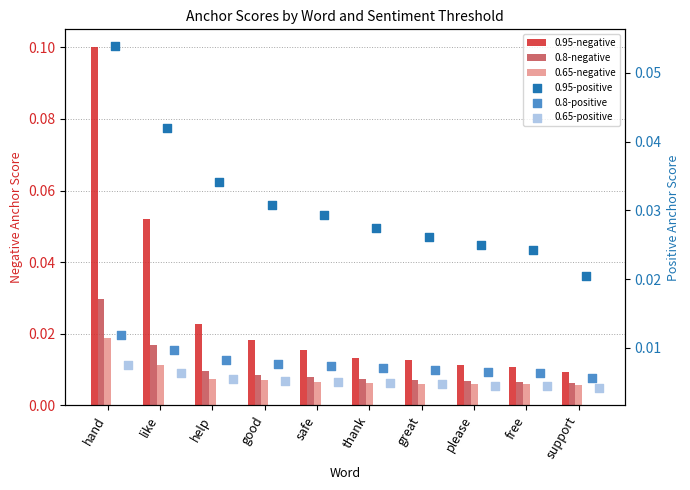

Is the value of 0.65-positive anchor score at support greater than the value of 0.95-negative anchor score at support?

No